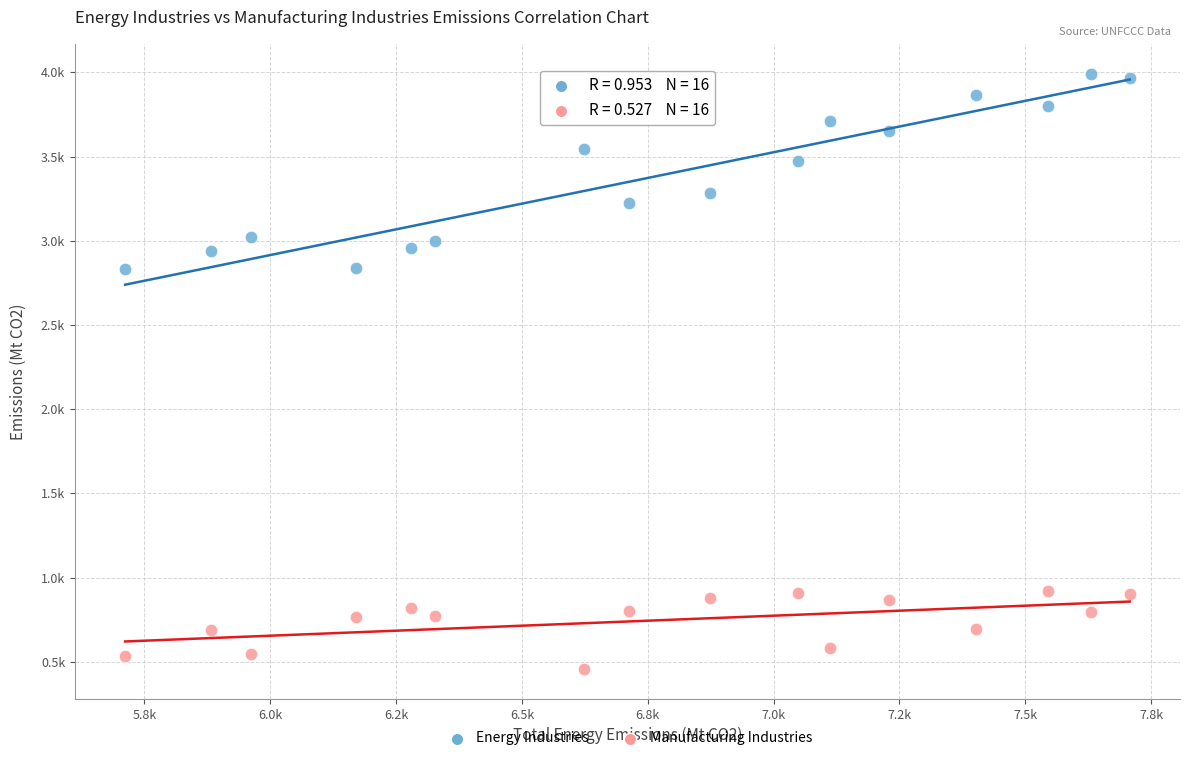

Which series has the largest Y range (max minus min)?

Energy Industries